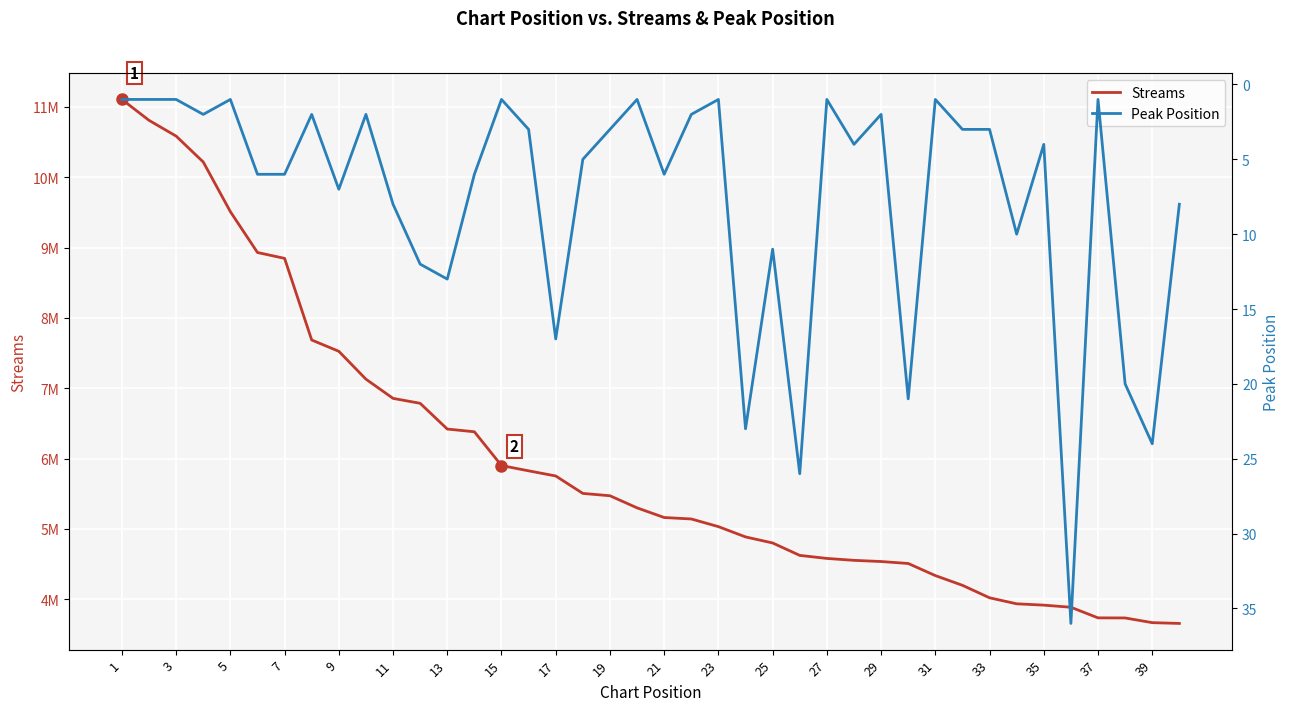

How many lines are shown in the chart?

2